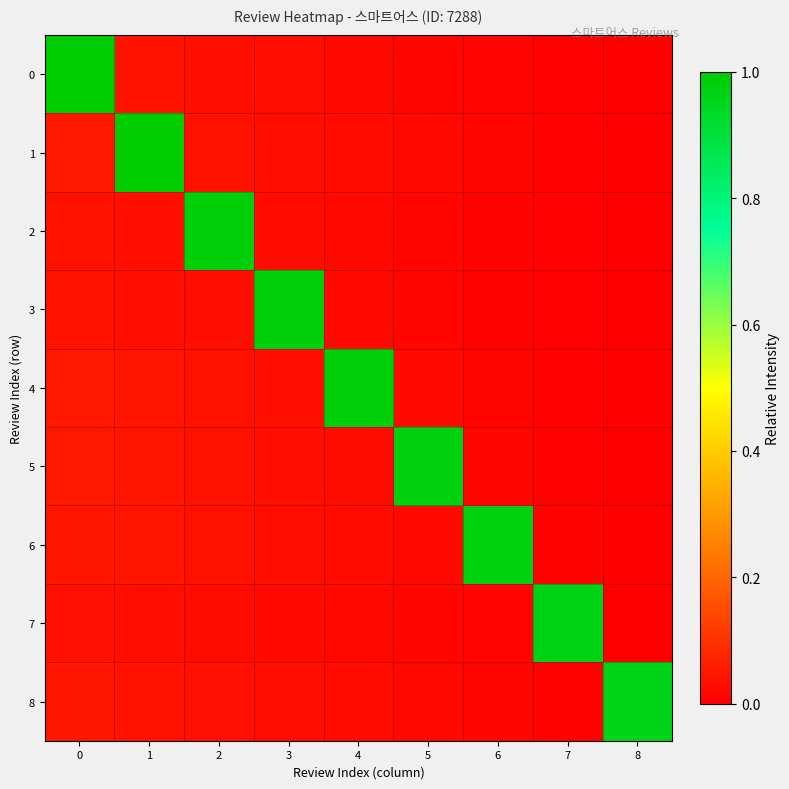

What is the spread (max minus min) of values at 3?

1.0